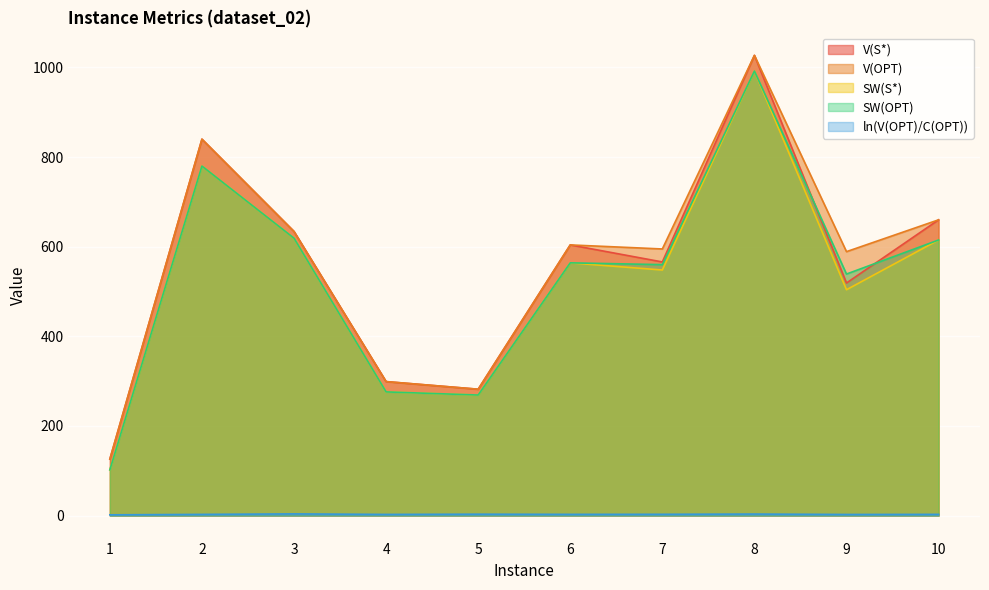

List the series in order of their peak value, highest first.

V(S*), V(OPT), SW(S*), SW(OPT), ln(V(OPT)/C(OPT))